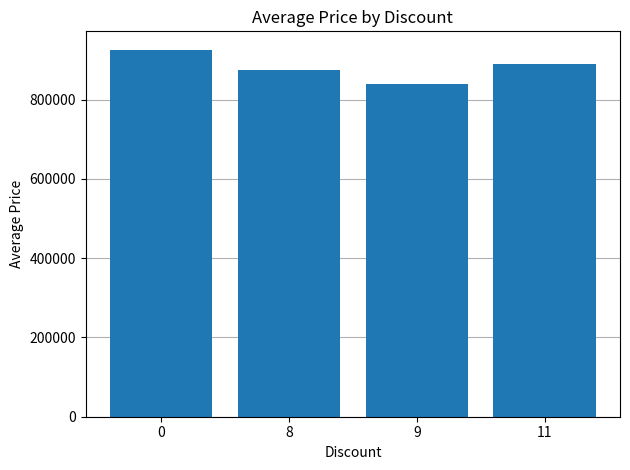

What is the greatest value displayed?

926042